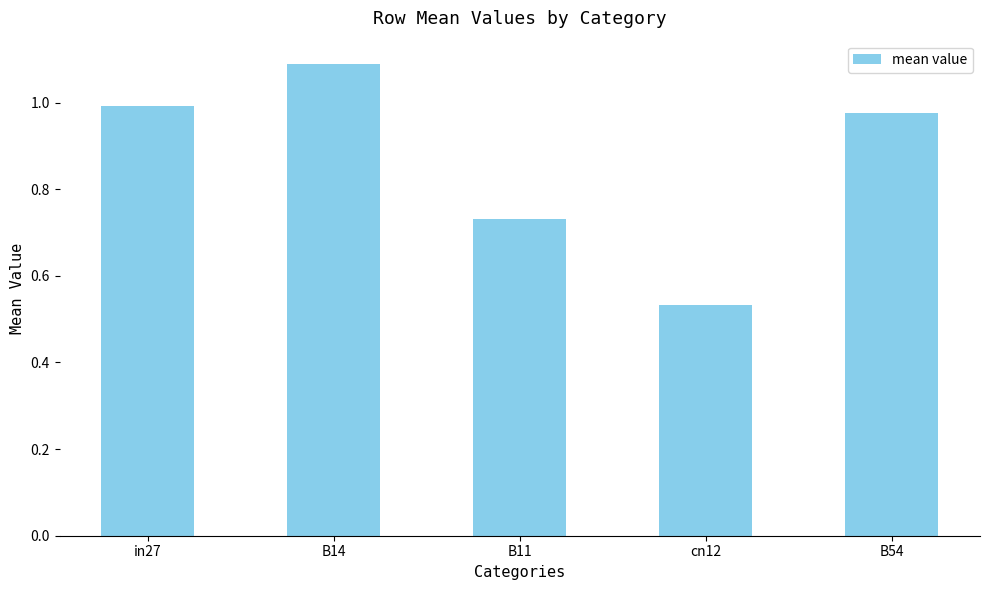

What is the difference between the maximum and minimum values?

0.6